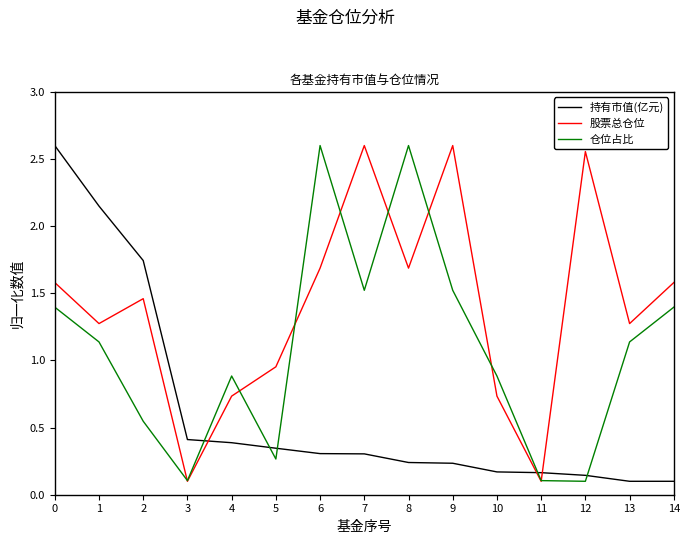

What is the difference between the second highest and minimum values in the 股票总仓位 series?

2.5